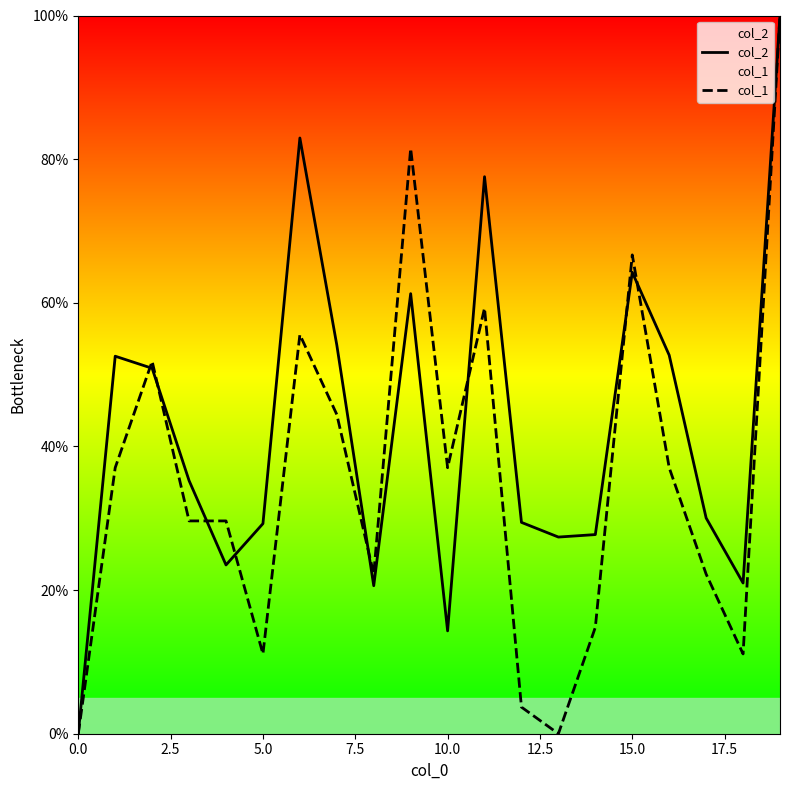

Reading left to right, what are all the values shown in this chart?

col_2: 0.0	52.6	50.9	35.2	23.5	29.3	82.9	54.1	20.6	61.3	14.3	77.6	29.4	27.4	27.7	64.2	52.7	30.0	21.0	100.0
col_1: 0.0	37.0	51.9	29.6	29.6	11.1	55.6	44.4	22.2	81.5	37.0	59.3	3.7	0.0	14.8	66.7	37.0	22.2	11.1	100.0